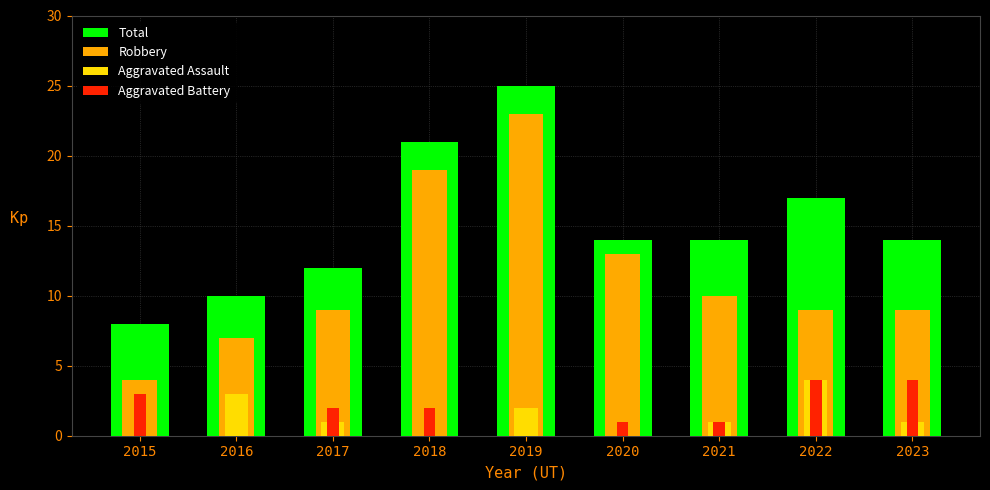

The value of Aggravated Assault at 2021 is 1. True or false?

True